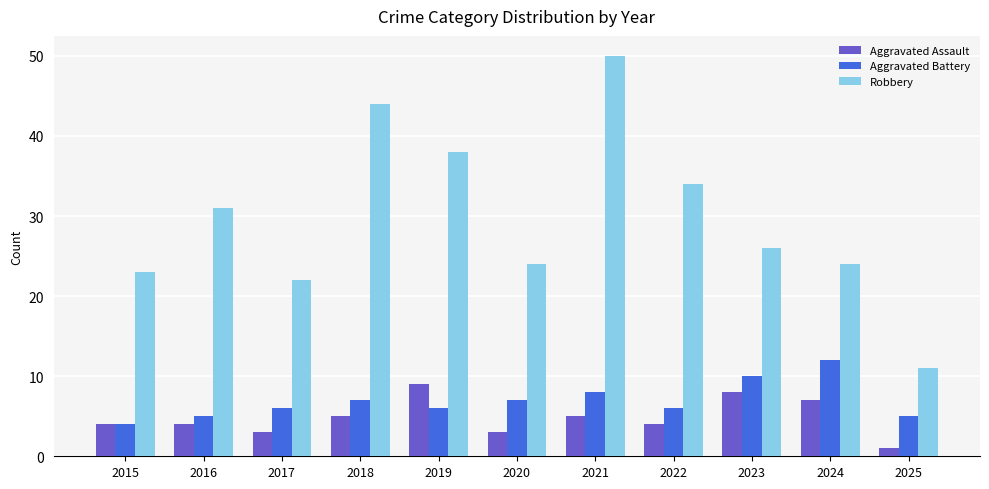

Is the value of Robbery at 2017 greater than the value of Aggravated Battery at 2019?

Yes